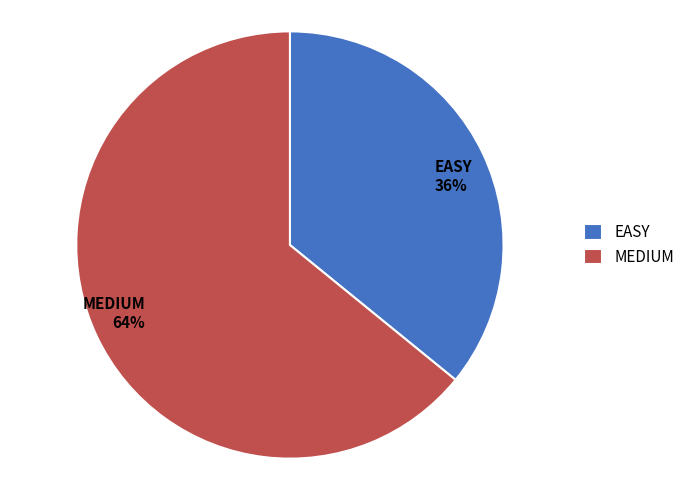

Rank the categories by value from lowest to highest.

EASY, MEDIUM